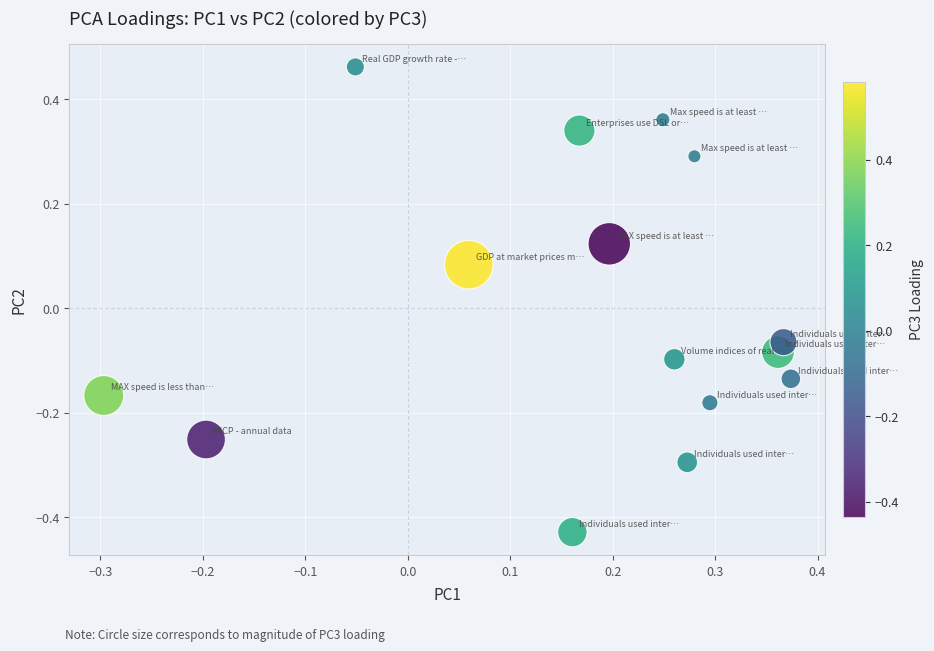

What is the range of X values (max minus min)?

0.7